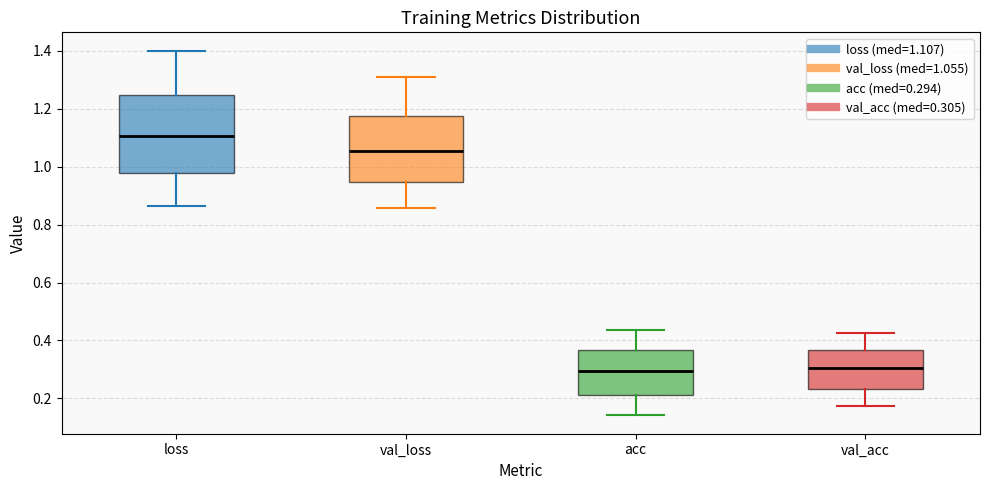

Reading left to right, read every box against the y-axis: the position of its median line, the range the box covers, and the ends of its whiskers. The values are not printed on the chart, so give them approximately, as read against the axis.

loss: median 1.10, box 0.98 to 1.24, whiskers 0.86 to 1.40
val_loss: median 1.06, box 0.94 to 1.18, whiskers 0.86 to 1.32
acc: median 0.30, box 0.22 to 0.36, whiskers 0.14 to 0.44
val_acc: median 0.30, box 0.24 to 0.36, whiskers 0.18 to 0.42